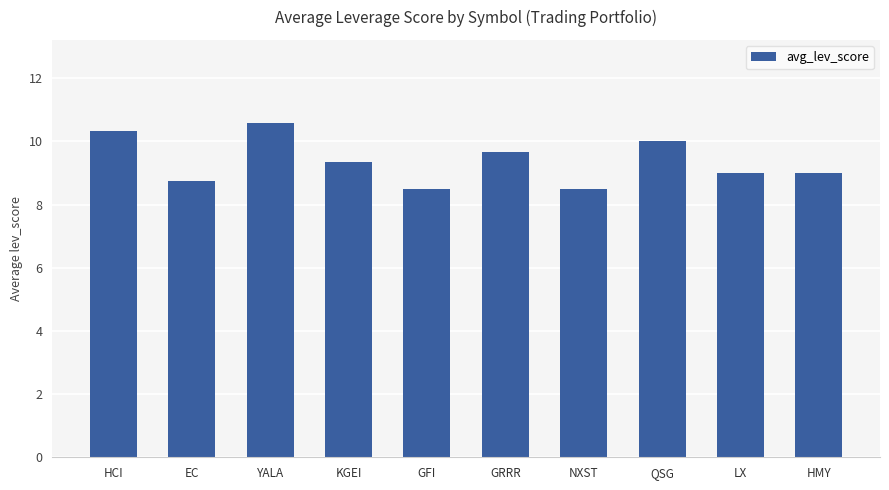

What is the value of the 7th bar from the left?

8.5